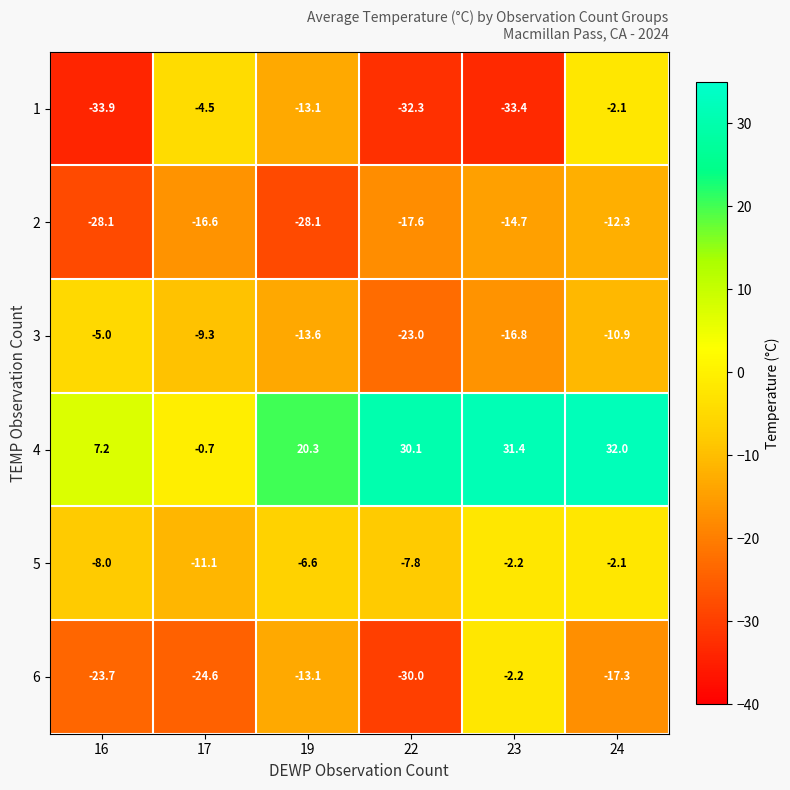

What is the greatest value displayed?

32.0